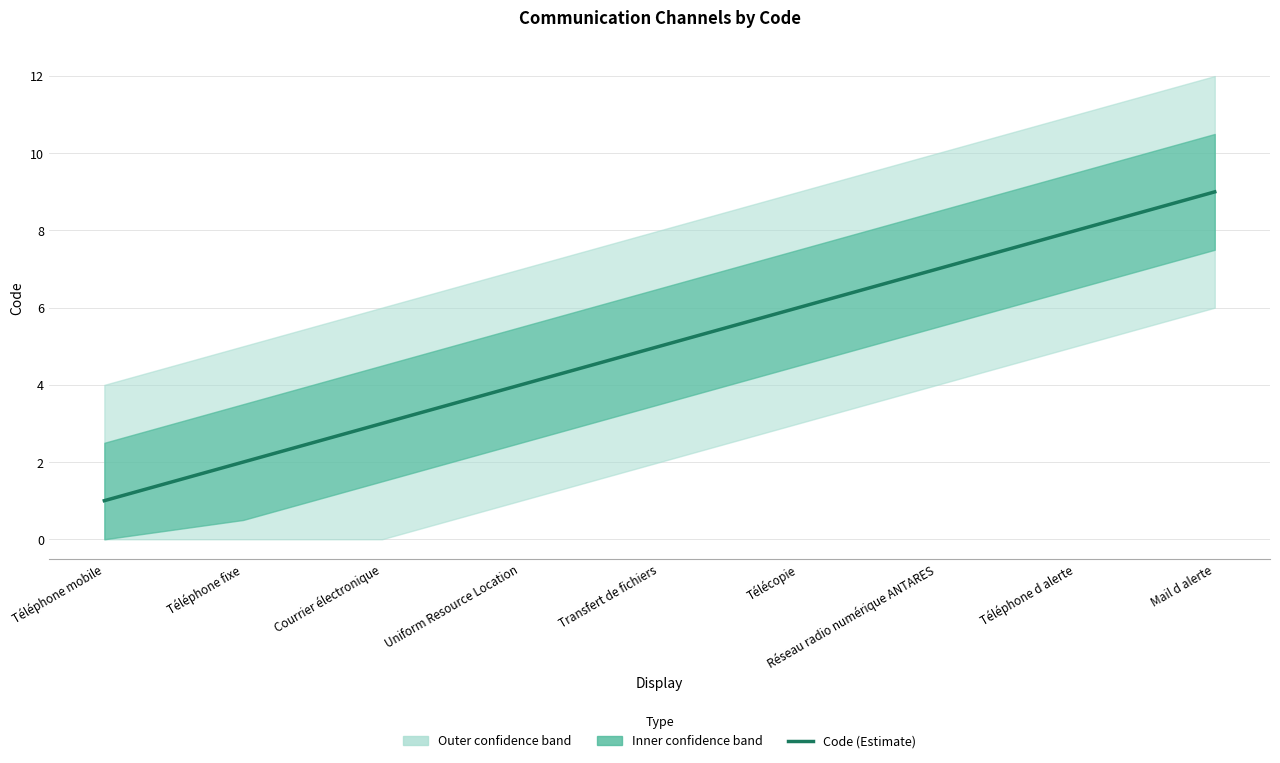

List the labels in order of value, smallest first.

Téléphone mobile, Téléphone fixe, Courrier électronique, Uniform Resource Location, Transfert de fichiers, Télécopie, Réseau radio numérique ANTARES, Téléphone d alerte, Mail d alerte